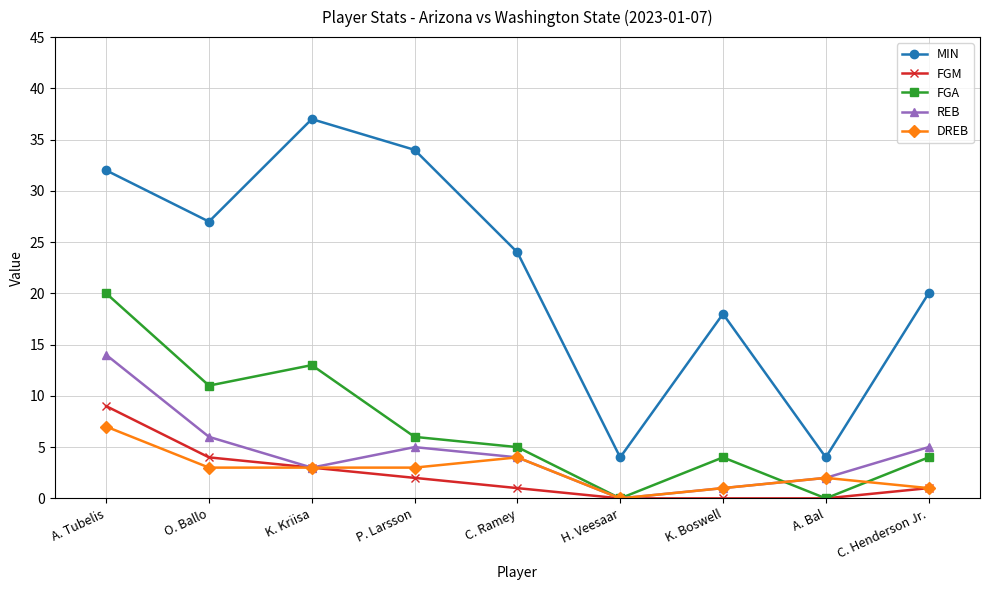

What is the difference between the maximum and minimum values in the FGA series?

20